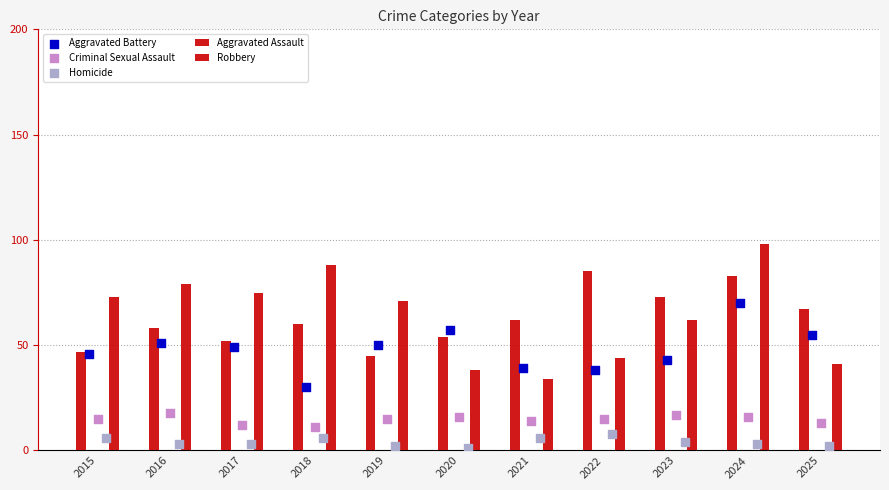

At which category is the sum across all series the highest?

2024